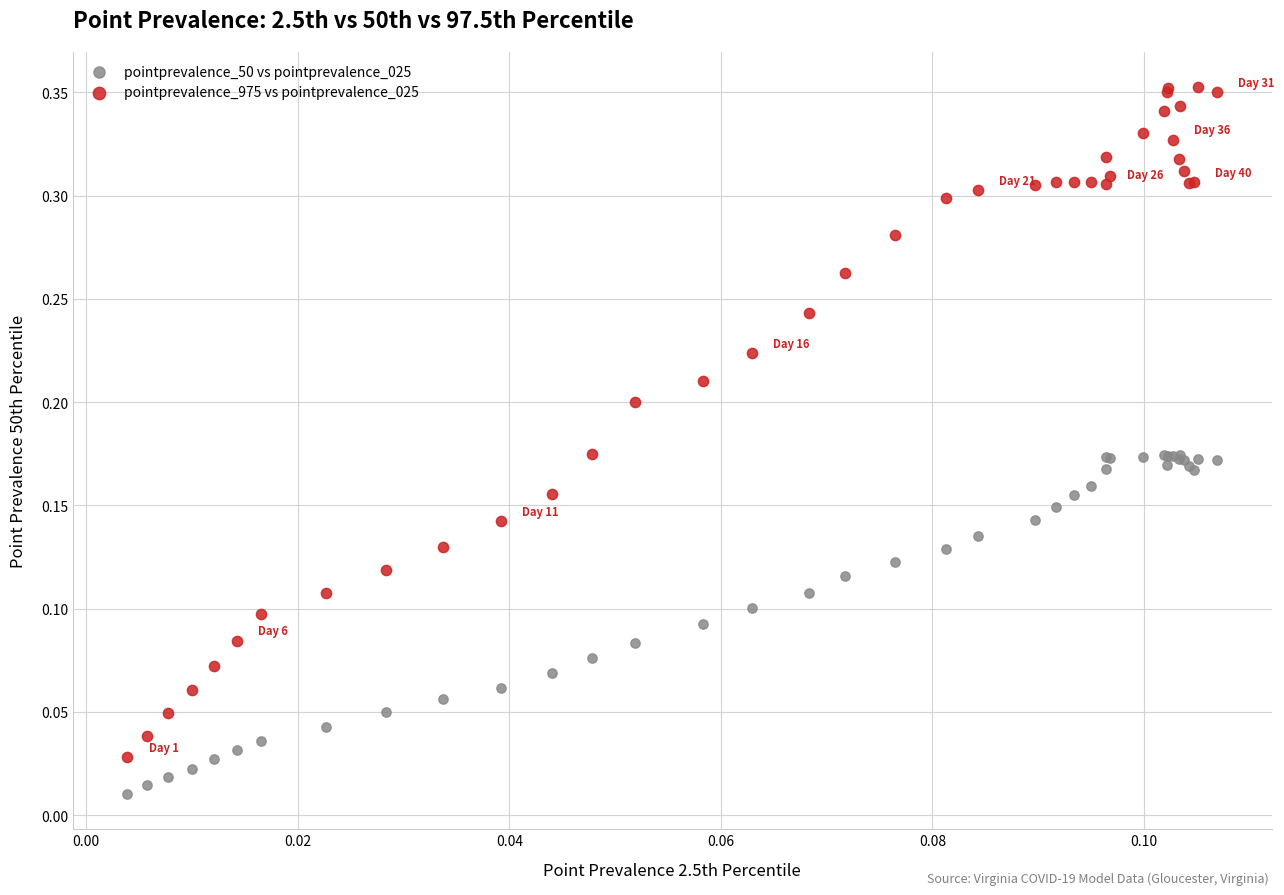

Which series reaches the maximum Y coordinate?

pointprevalence_975 vs pointprevalence_025